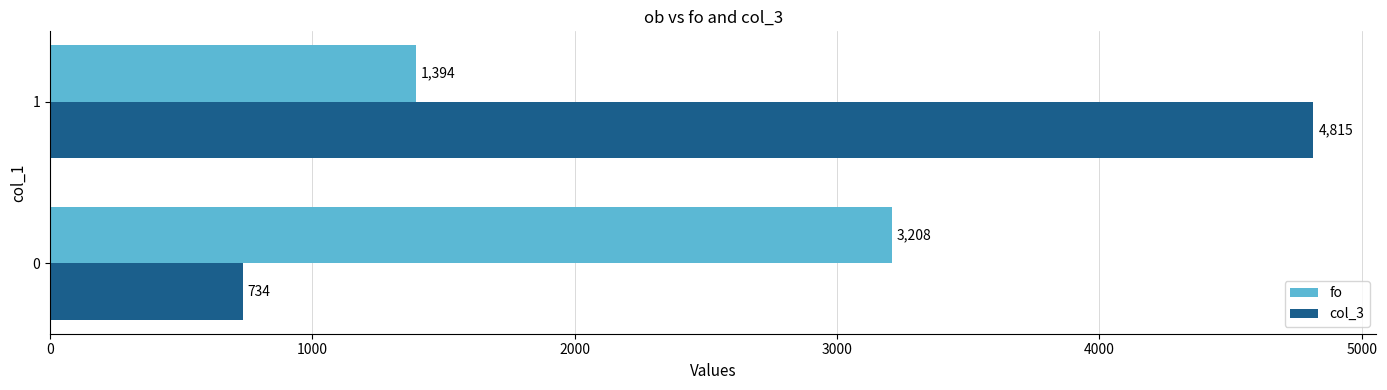

Which series has the largest range (max minus min)?

col_3